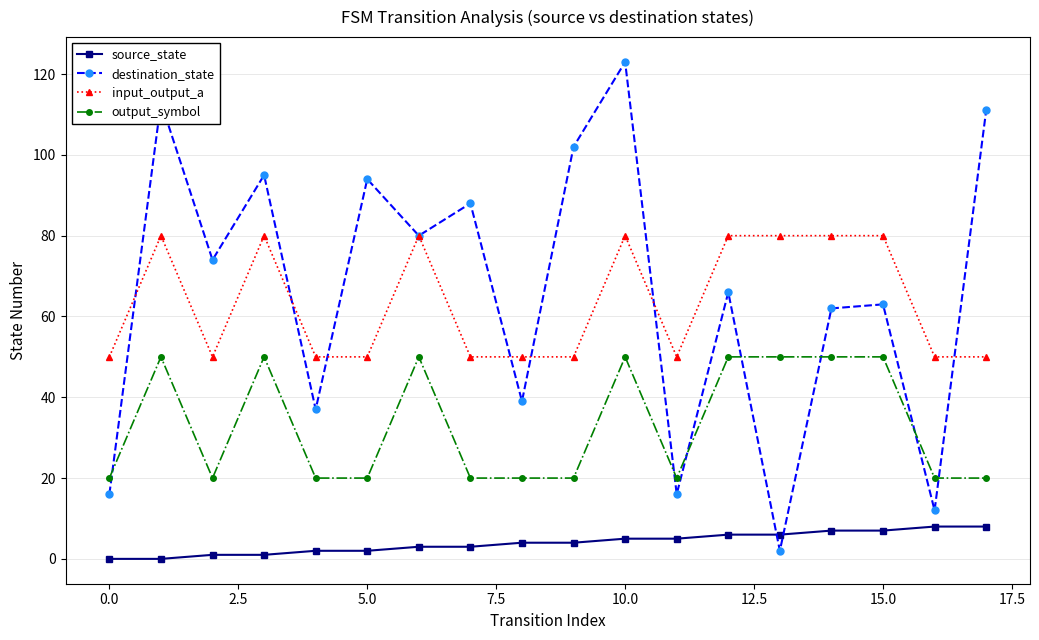

What is the highest value of the destination_state series?

123